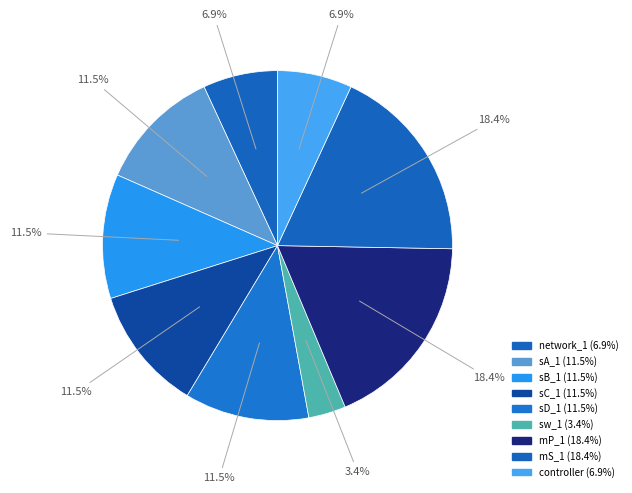

What is the largest slice in the pie chart?

mP_1